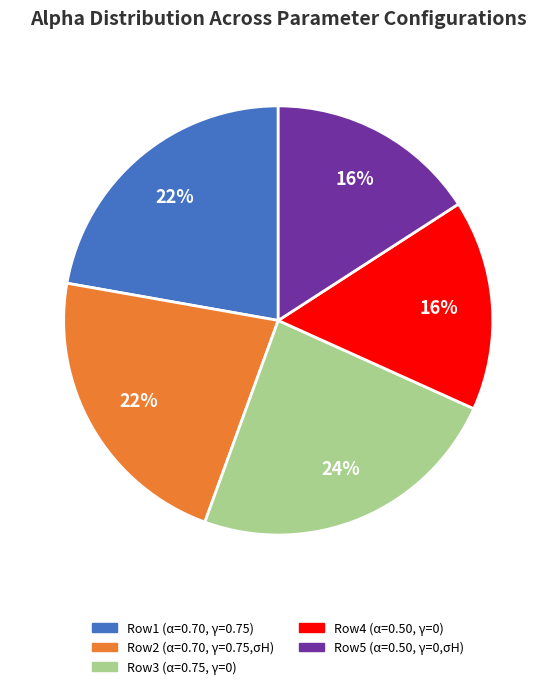

To the nearest percent, what is the combined percentage of Row5 (α=0.50, γ=0,σH) and Row1 (α=0.70, γ=0.75)?

38%